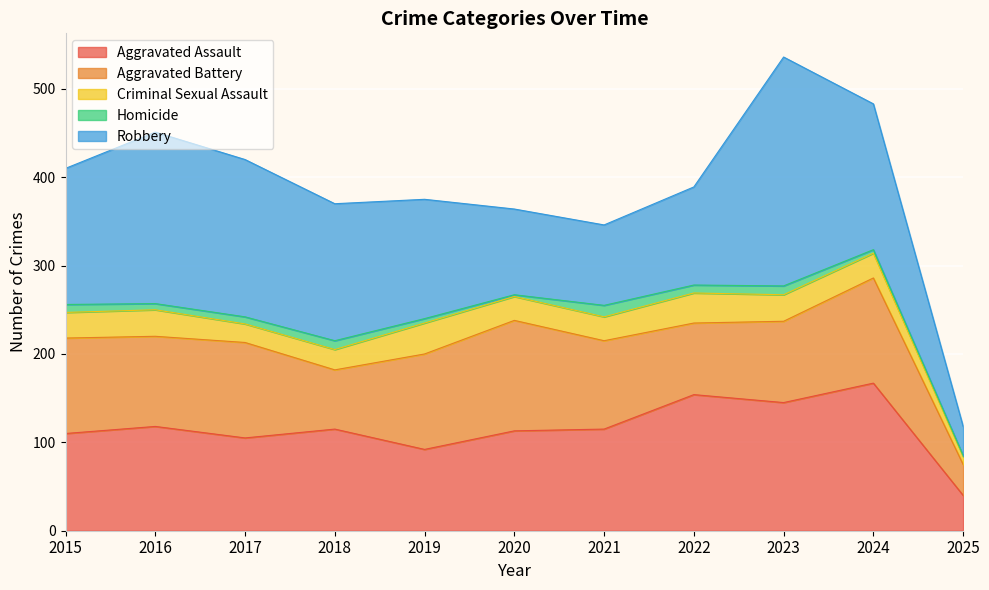

Read the Aggravated Battery value at 2017, to the nearest 10.

110